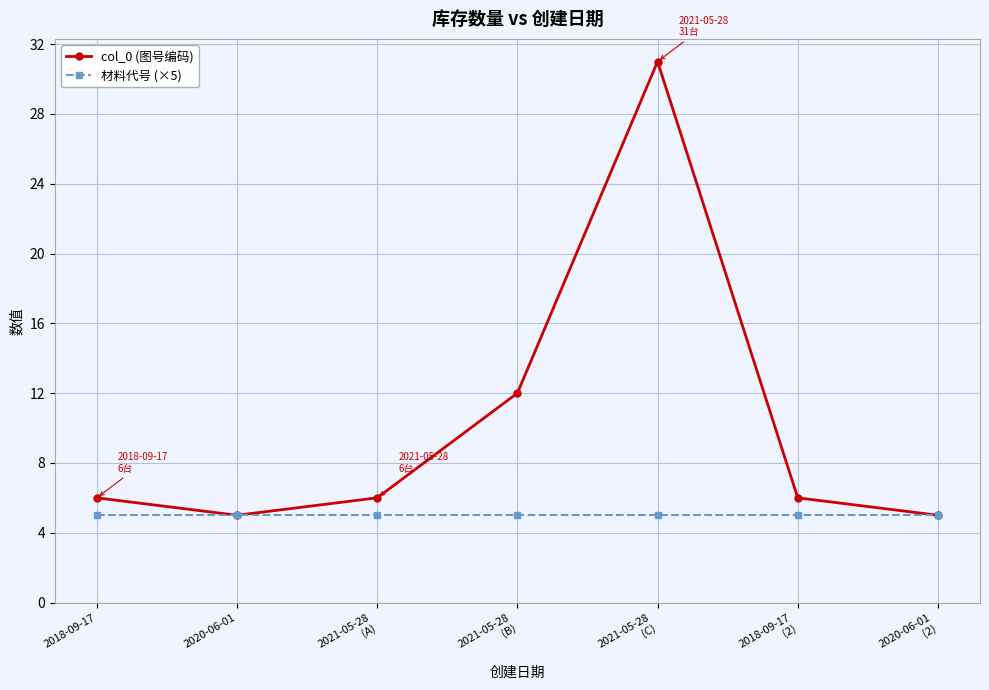

How many distinct data groups are displayed?

2